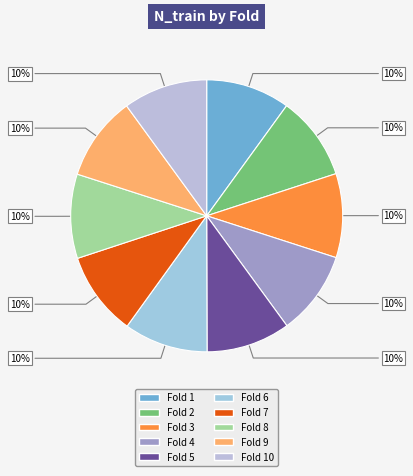

How many segments does this pie chart have?

10